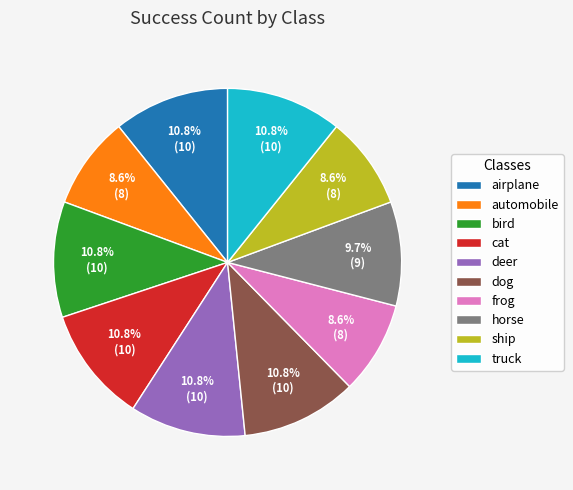

What is the ratio of the value at cat to the value at truck?

1.0